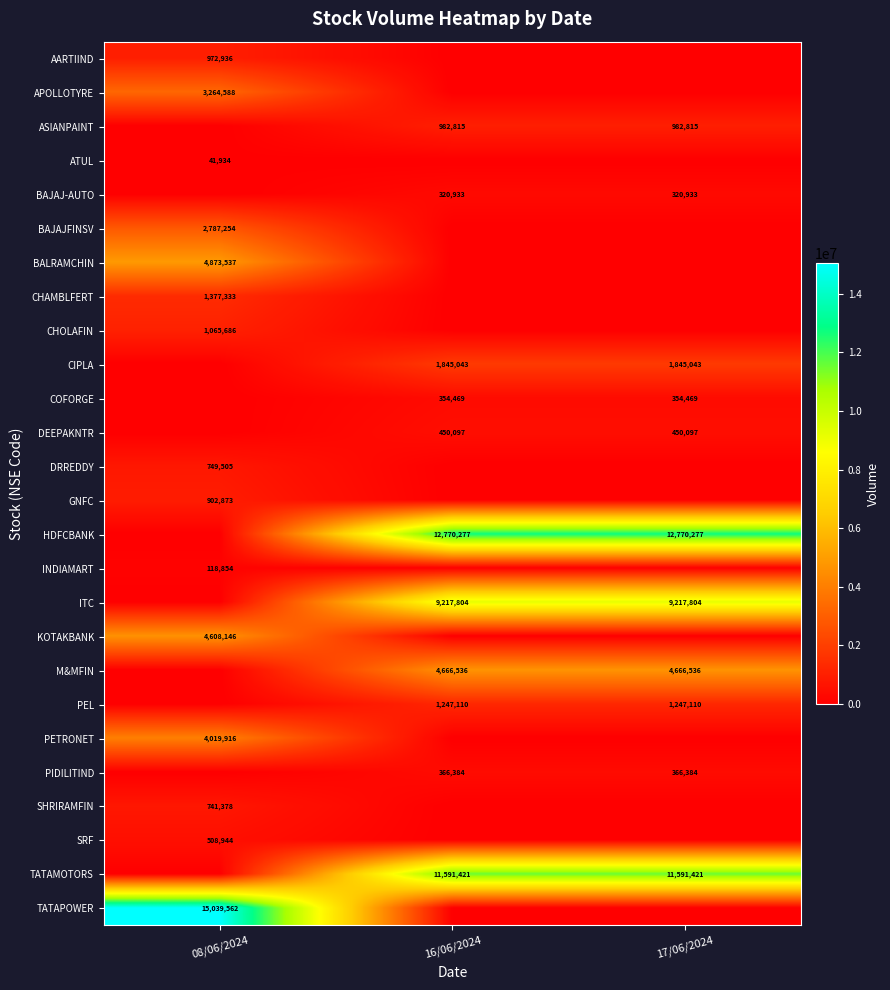

Which has a higher value, 17/06/2024 or 08/06/2024?

08/06/2024